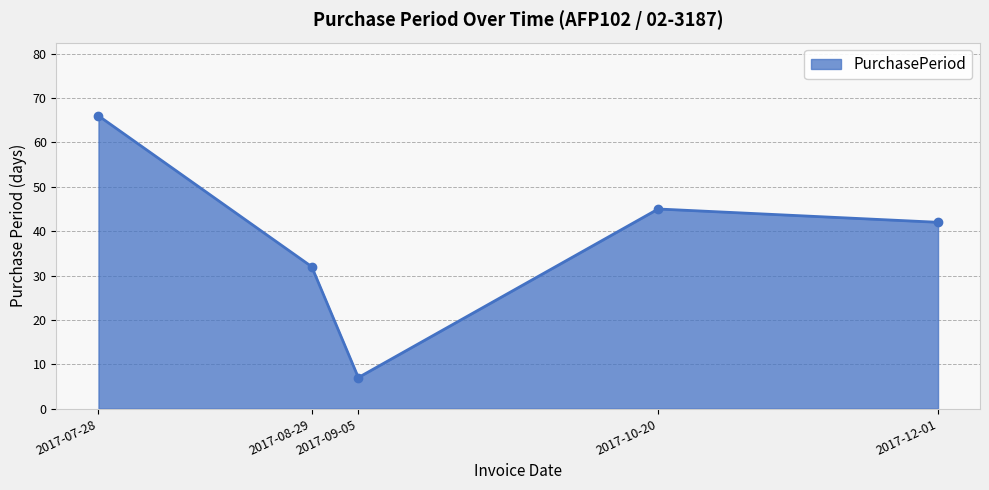

What is the difference between the maximum and minimum values?

59